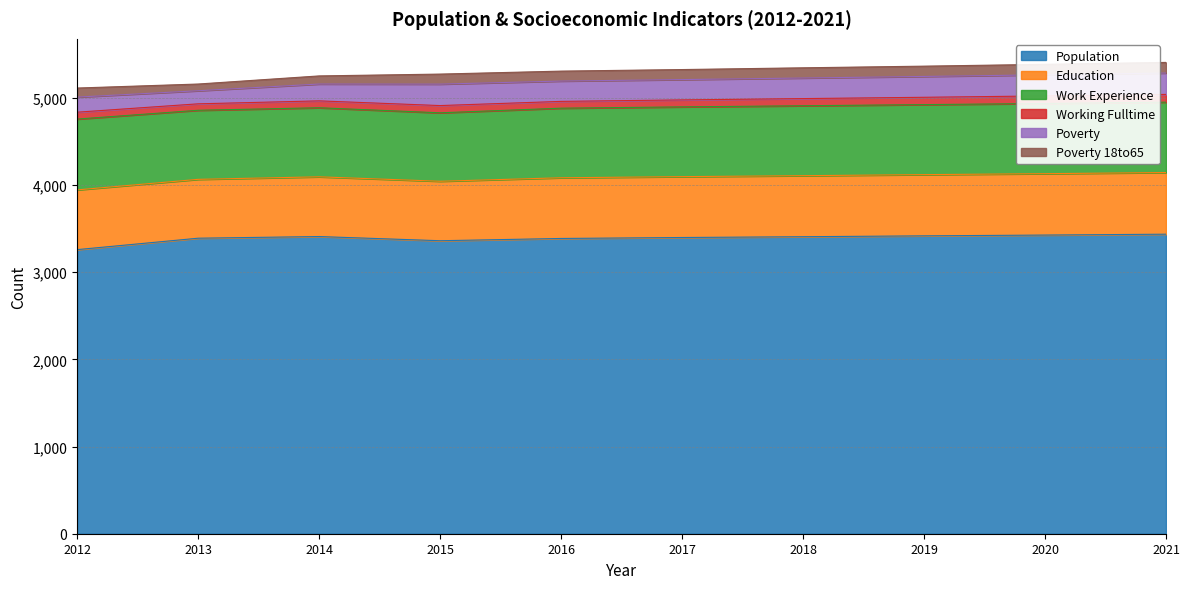

The Poverty series shows 236 at 2018. True or false?

True